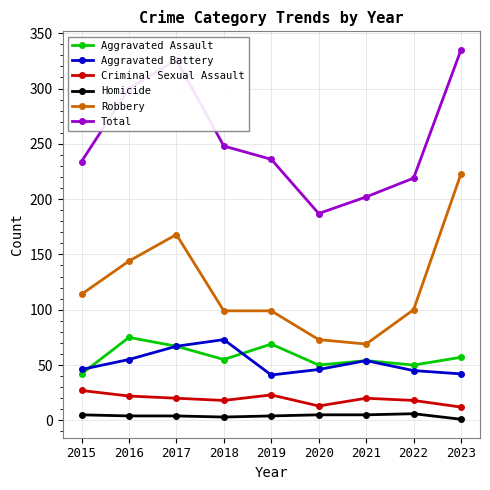

Does the chart display data point markers on the line(s)?

Yes